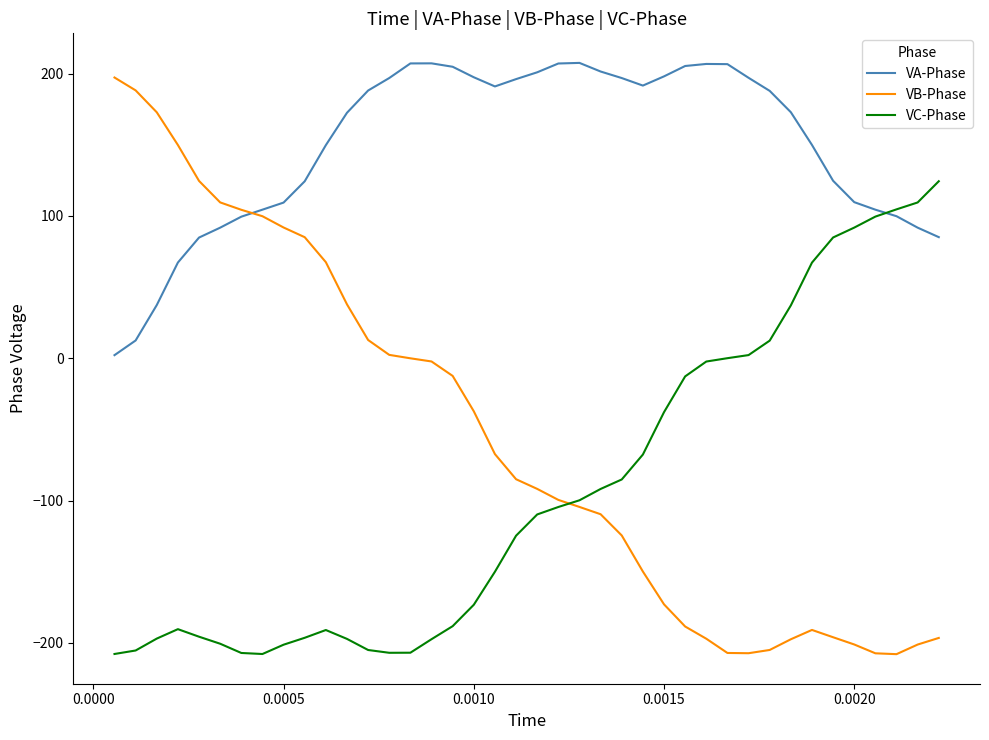

Which series has the largest range (max minus min)?

VB-Phase